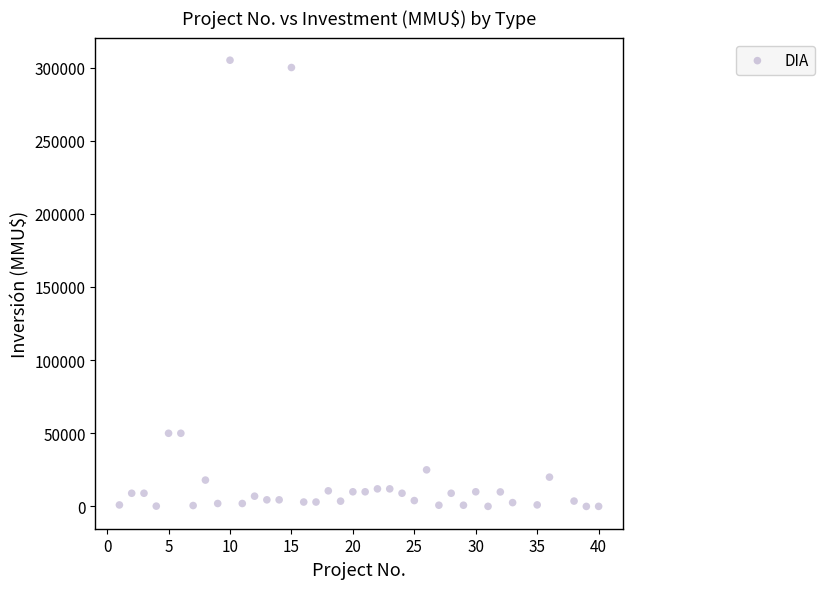

What is the range of Y values (max minus min)?

304997